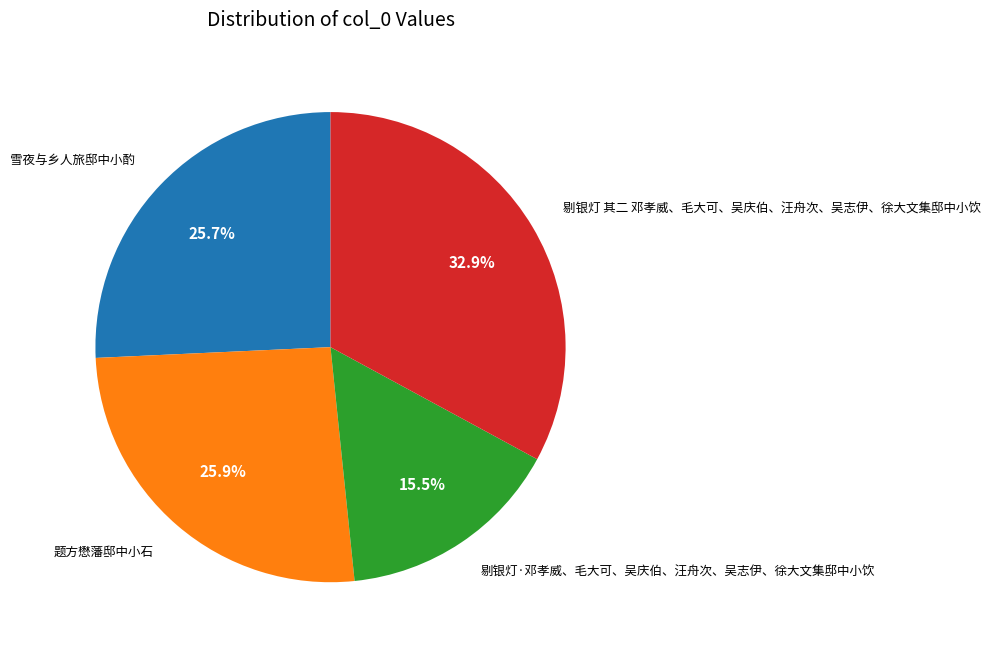

How many segments does this pie chart have?

4